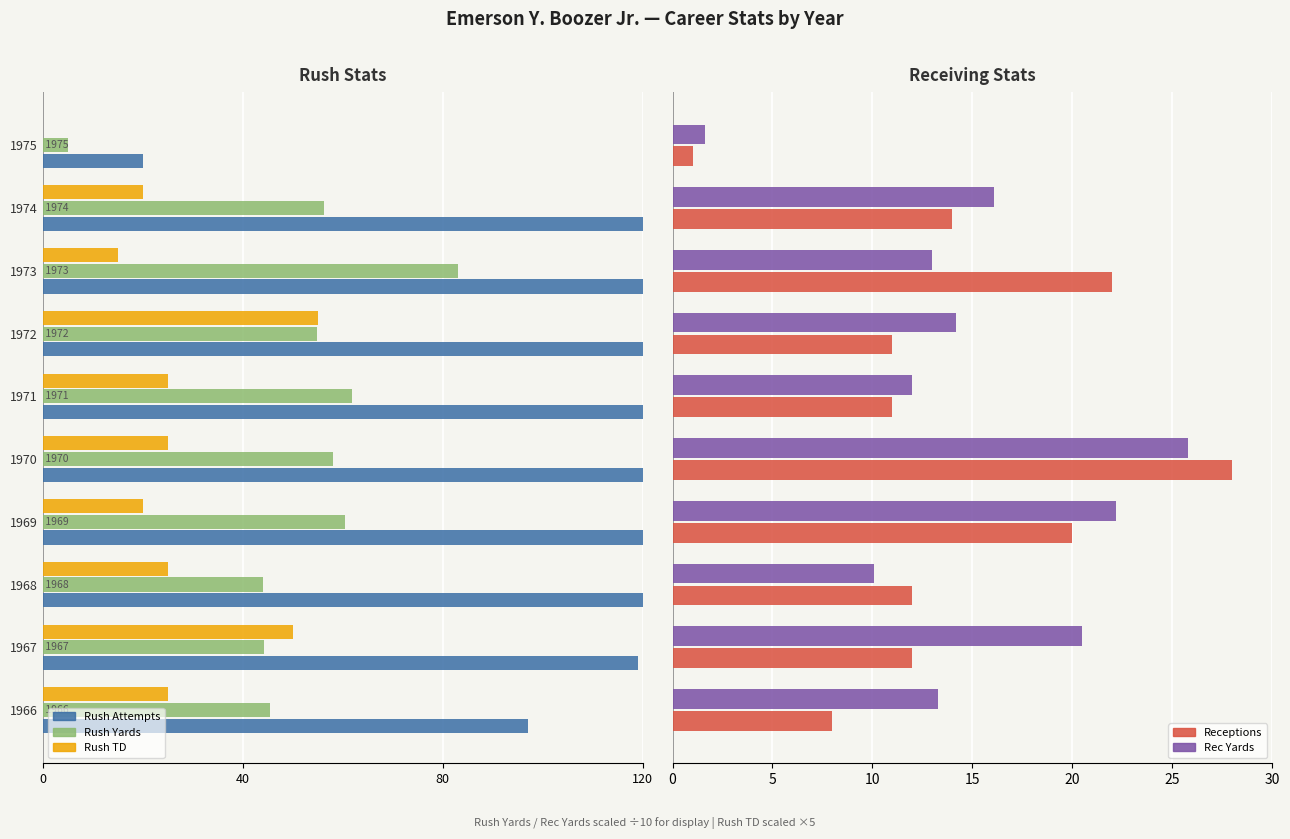

Are the bars horizontal?

Yes